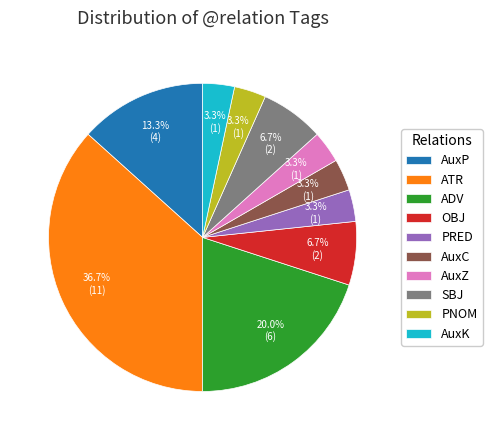

True or false: SBJ accounts for 18% of the total.

False